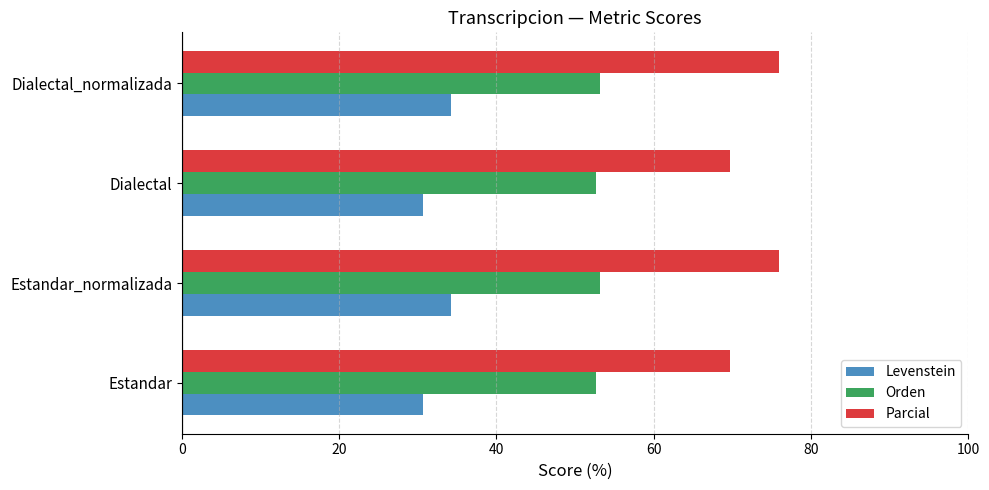

What value does the Levenstein series have at Dialectal_normalizada?

34.2